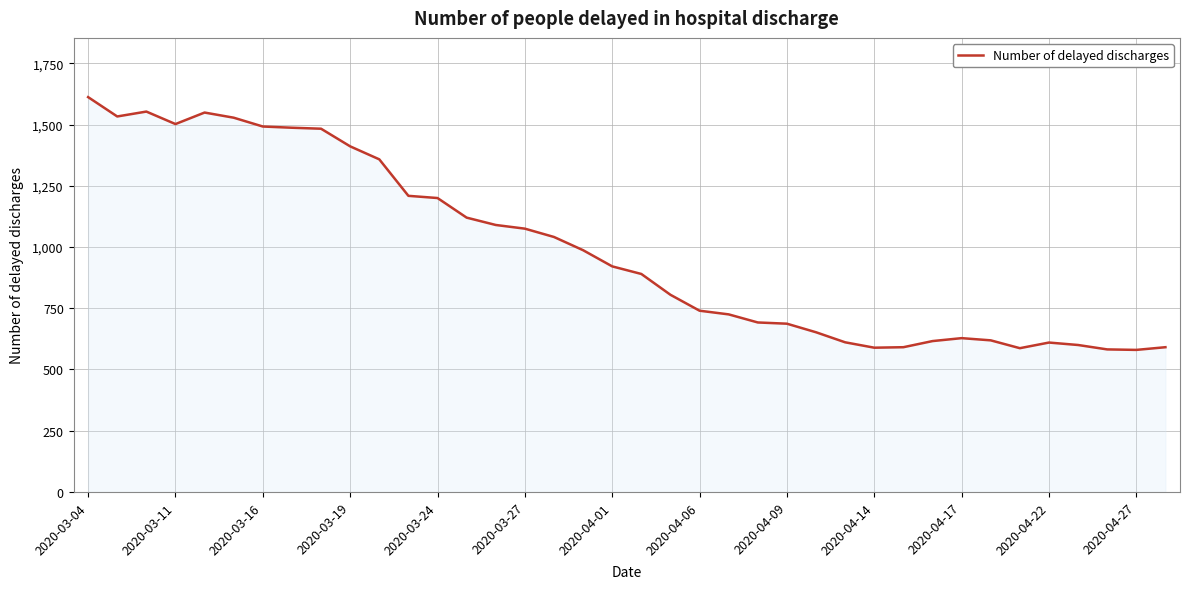

What is the greatest value displayed?

1612